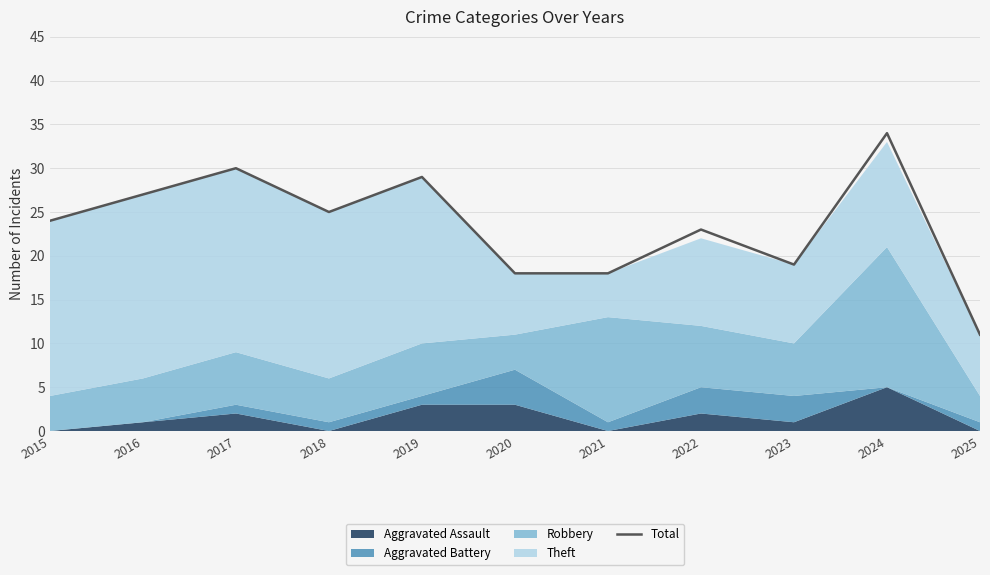

The value at 2020 is 18. True or false?

True